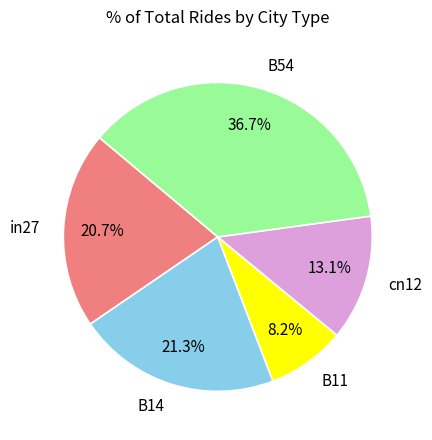

Count the number of slices in the pie.

5